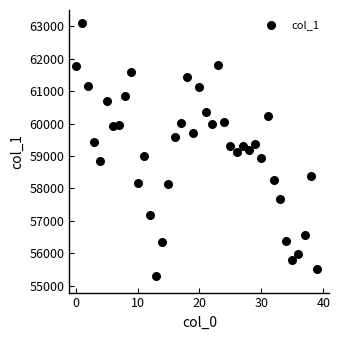

What is the range of Y values (max minus min)?

7829